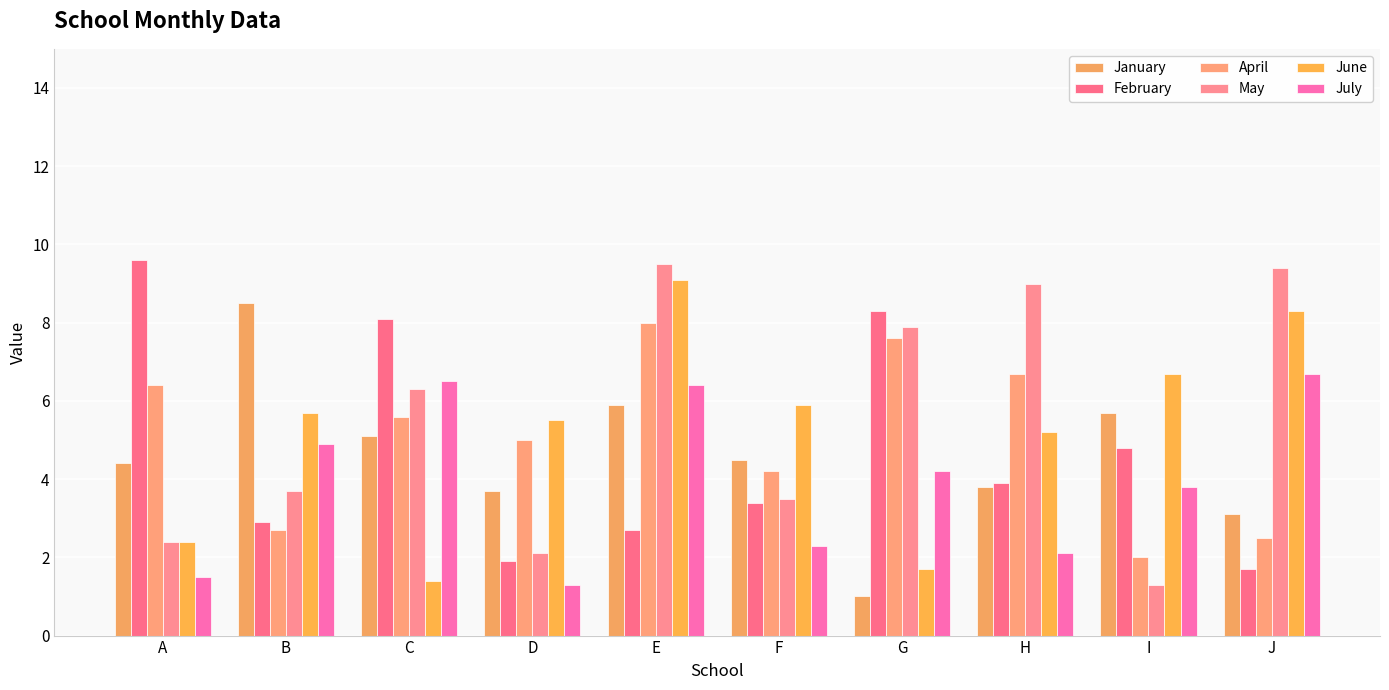

What is the difference between the July values at J and H?

4.6